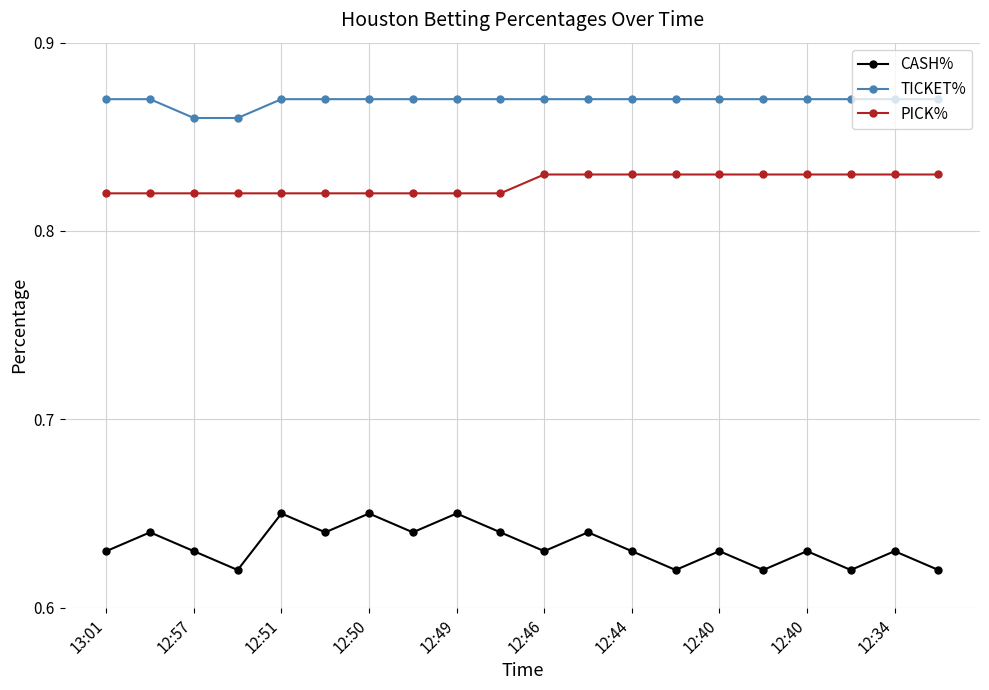

Which series has the widest spread of values?

CASH%